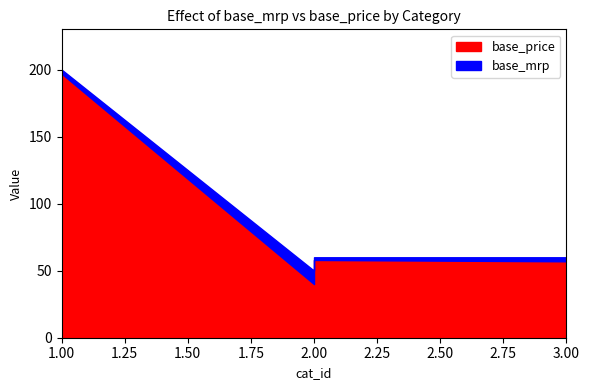

What is the lowest value of the base_mrp series?

50